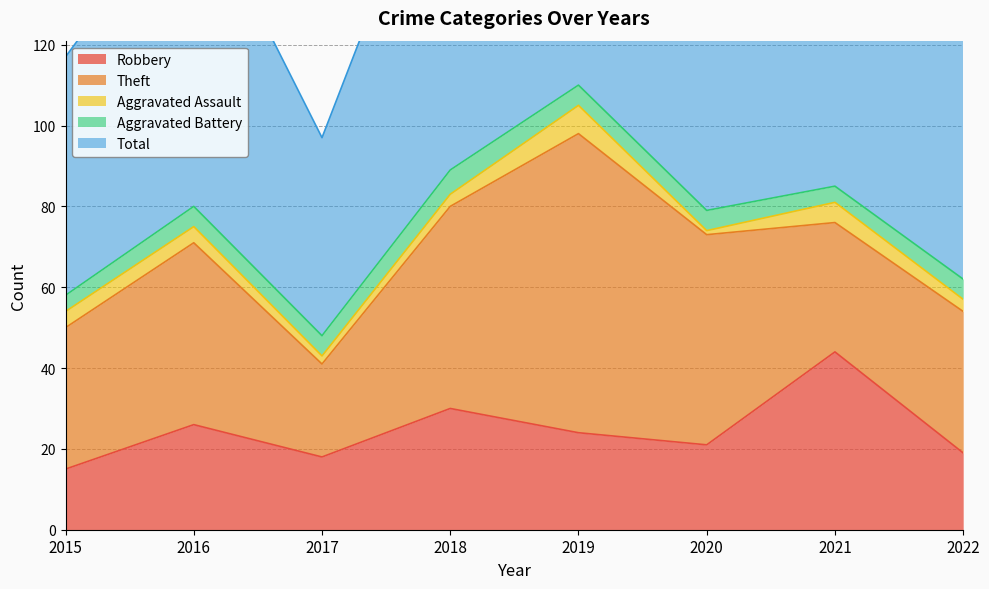

What is the difference between the Total values at 2018 and 2019?

20